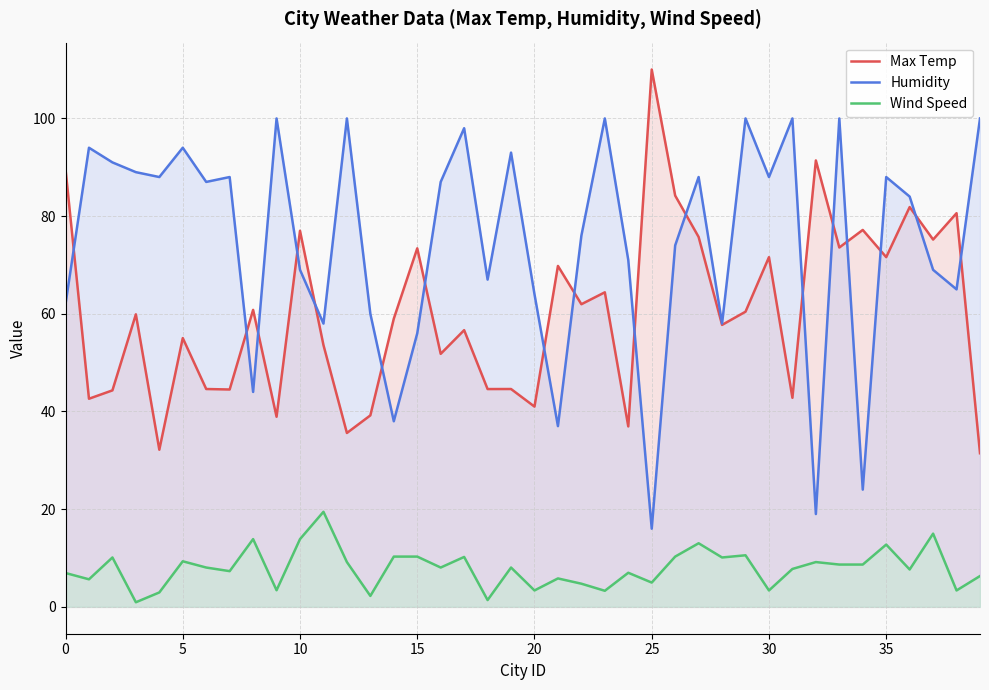

Where is Humidity nearest to the value 58?

11